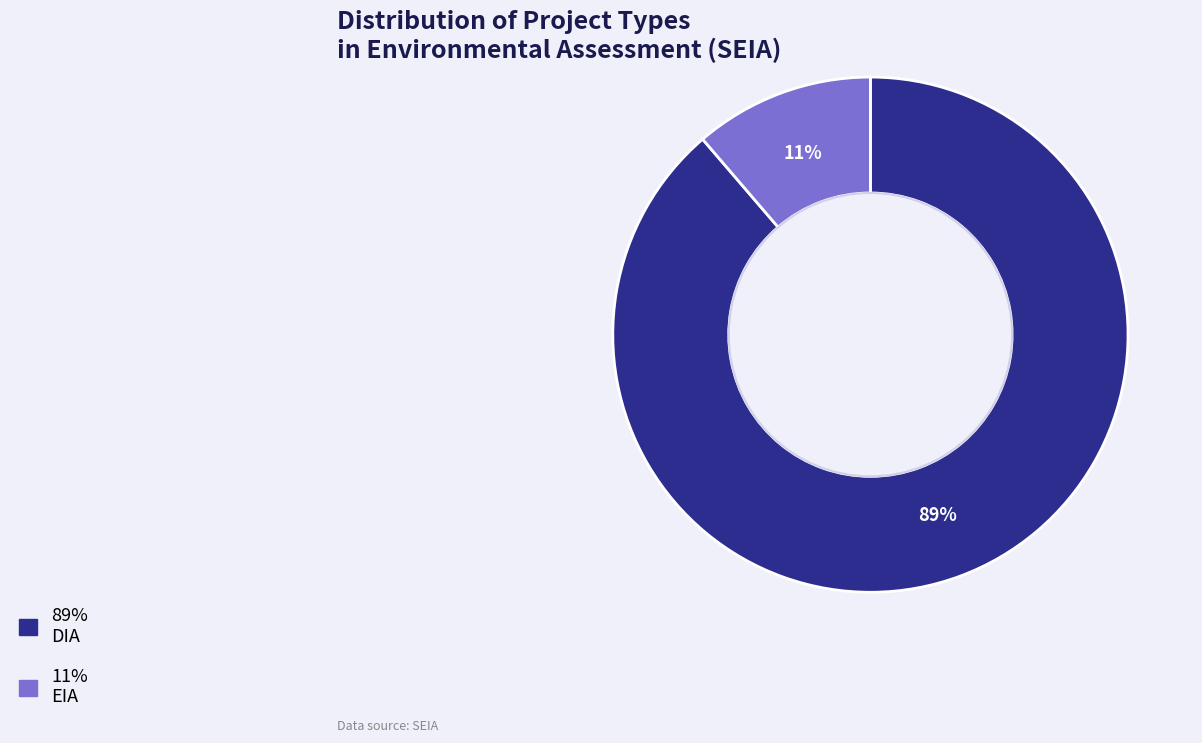

Is there any slice that represents more than half of the pie?

Yes